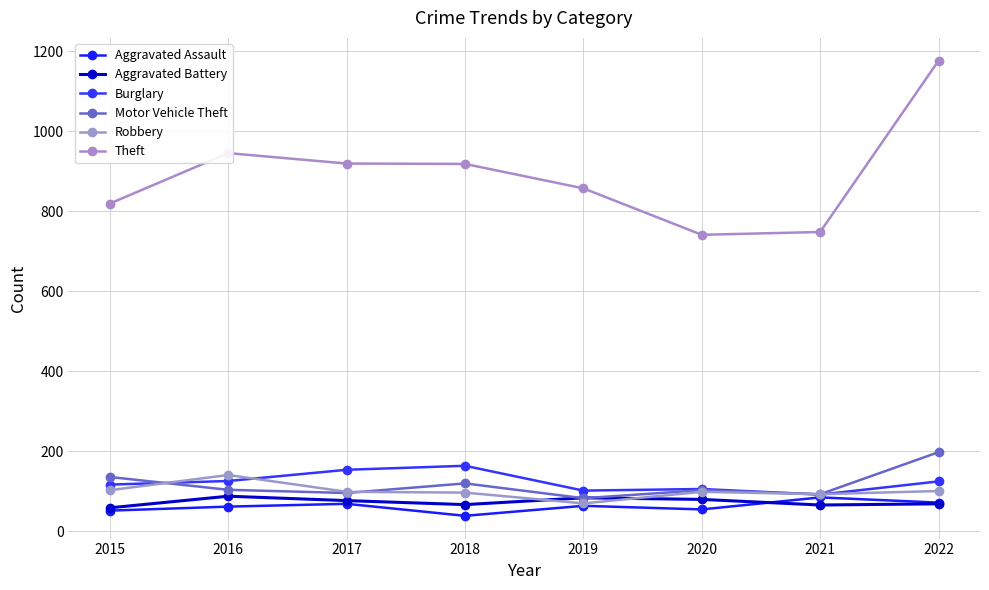

Does the chart have visible grid lines?

Yes